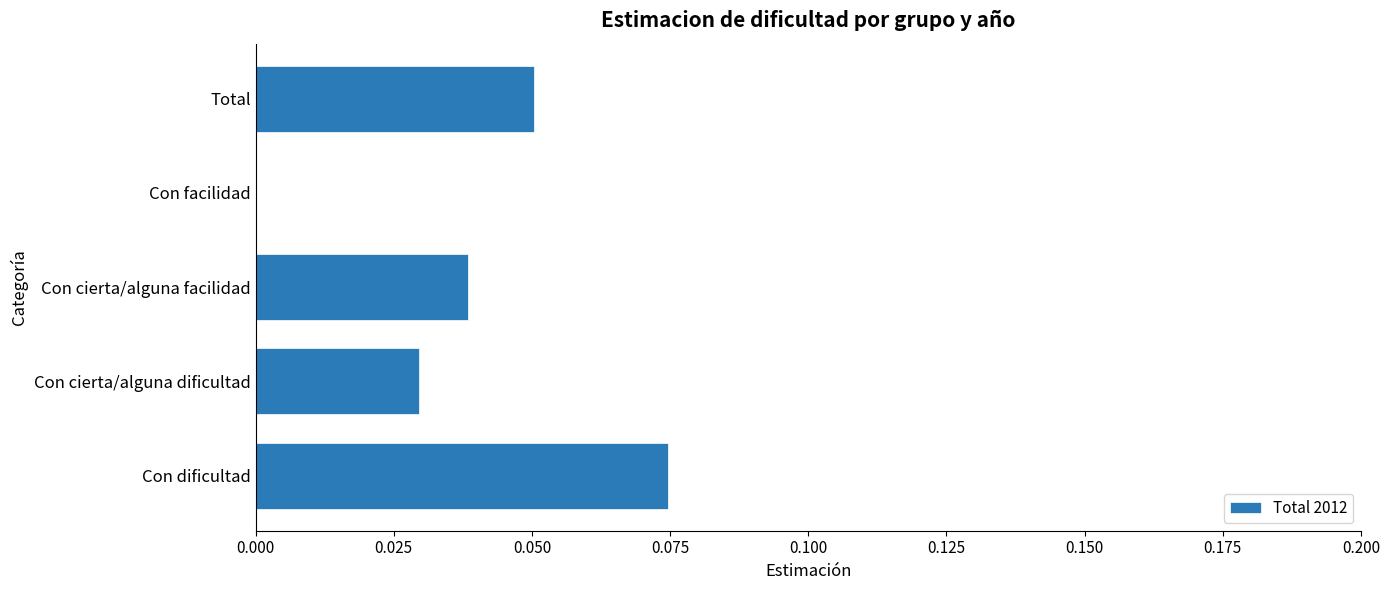

The value at Con dificultad is 0.0. True or false?

False